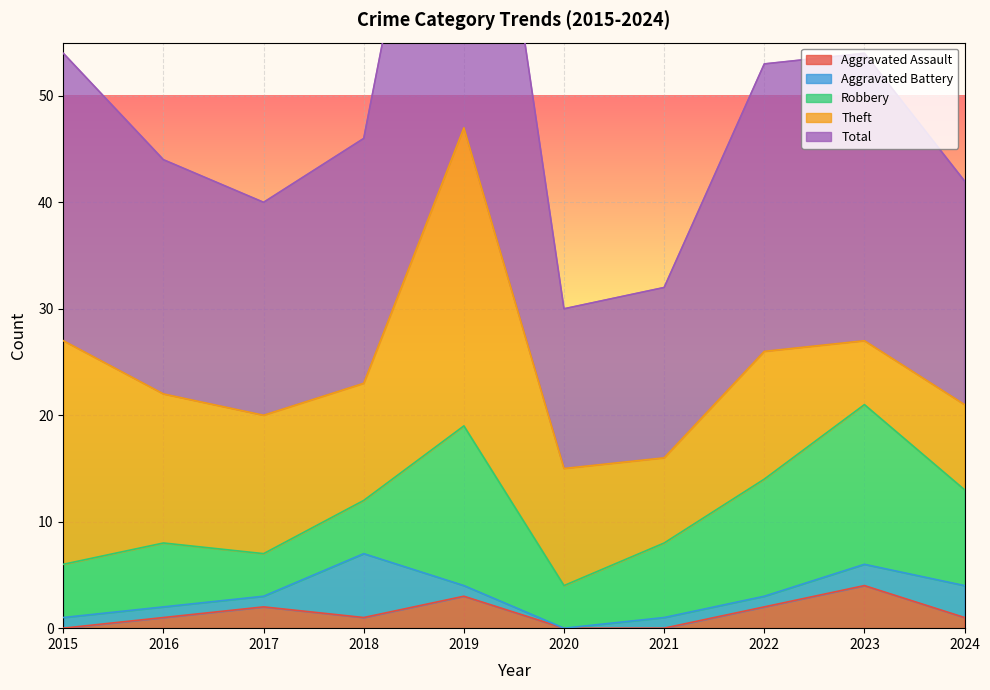

How many data points does each series have?

10